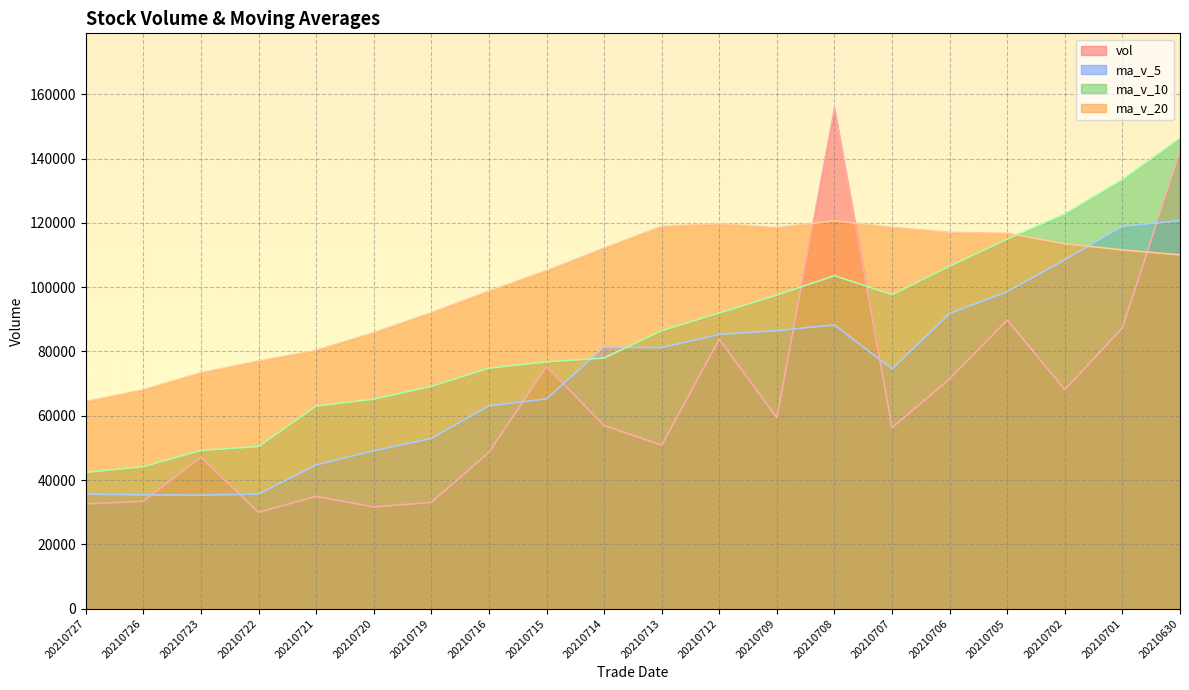

Is it true that ma_v_10 equals 97510.6 at 20210709?

True